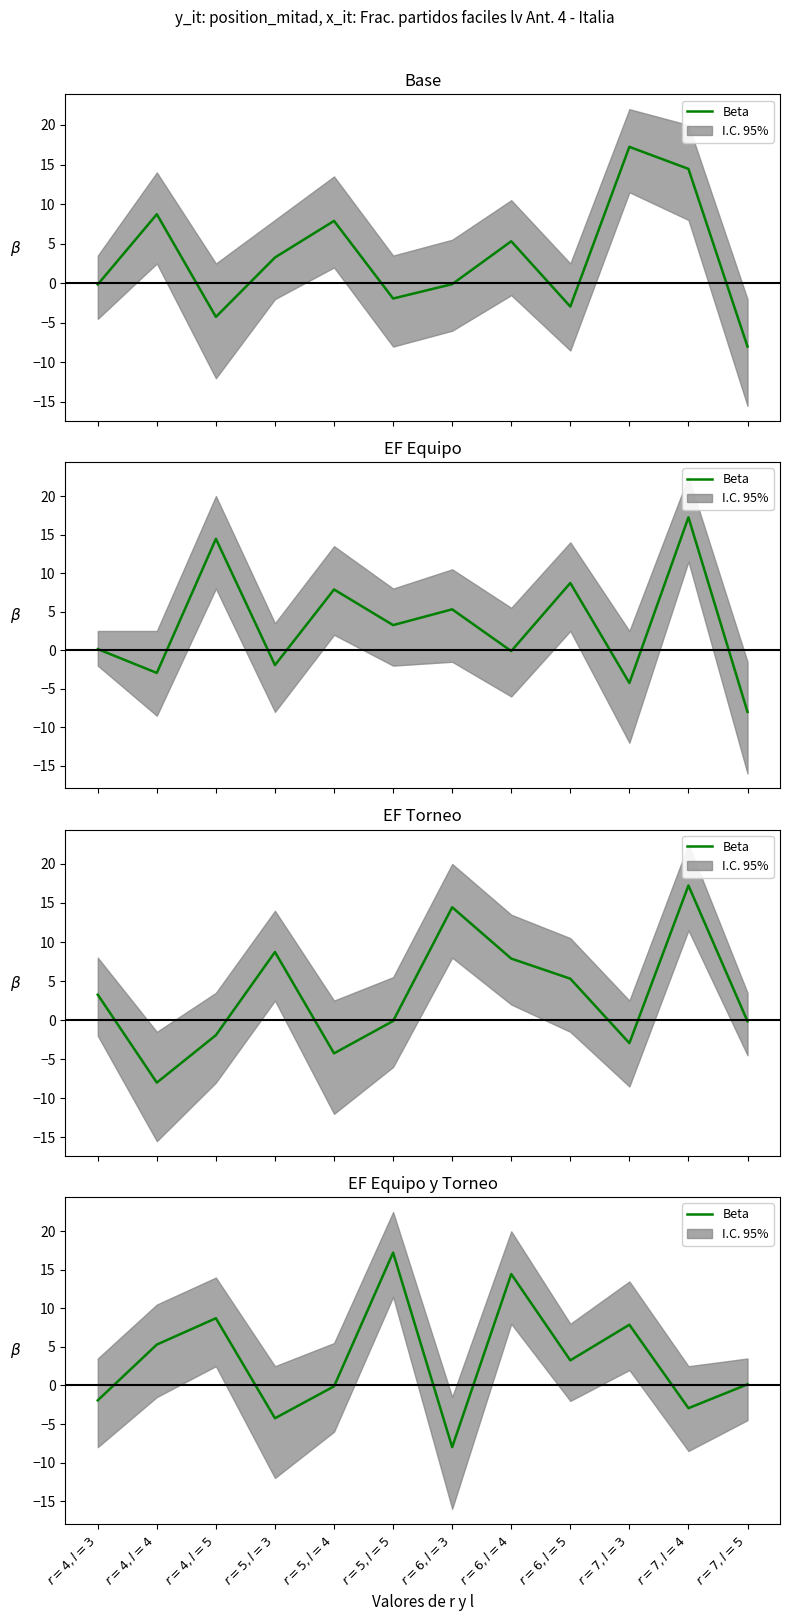

How many data points are above 3?

6